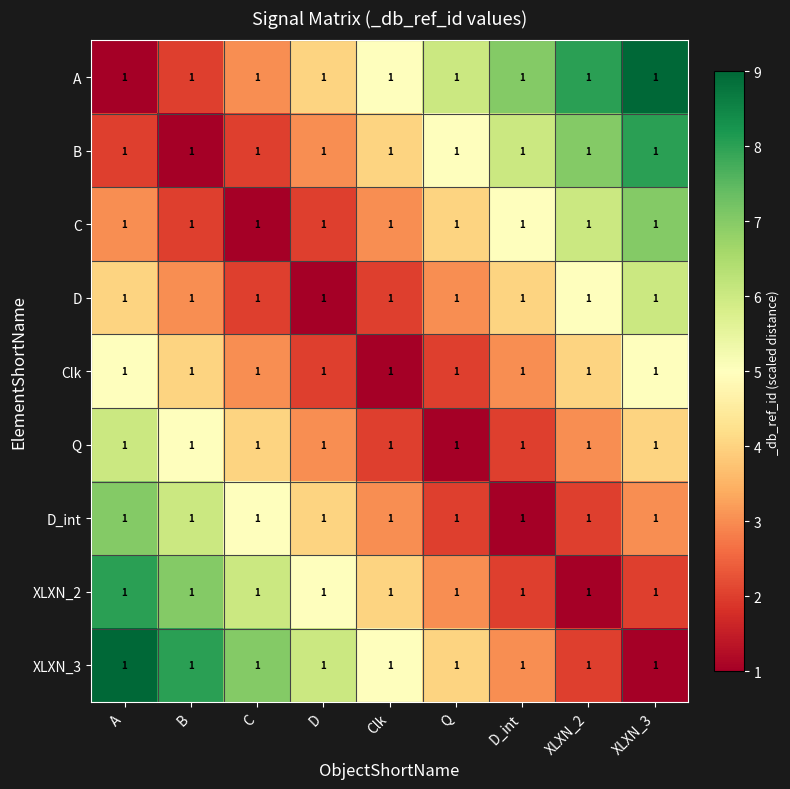

Between A and C, which is larger?

C